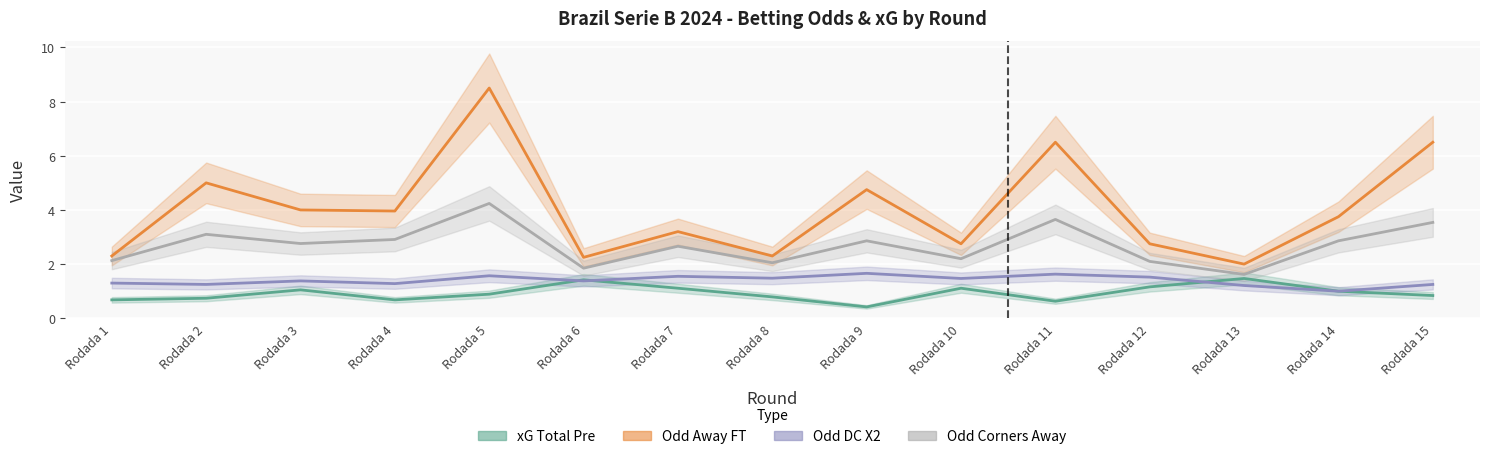

True or false: XG_Total_Pre has a value of 1.2 at Rodada 2.

False